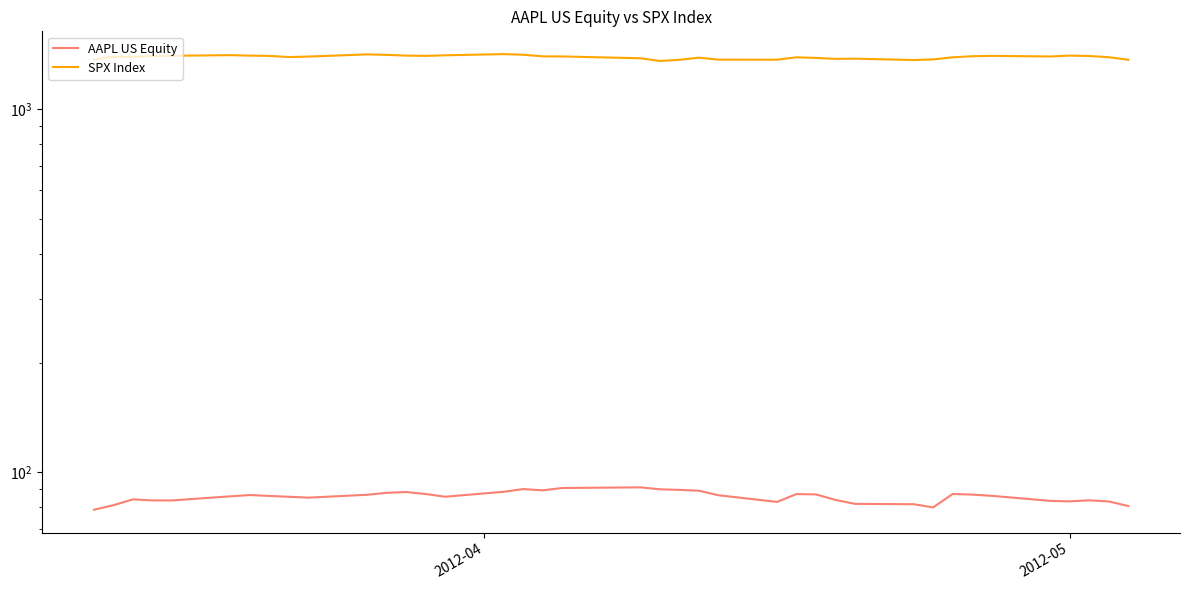

List the series in order of their overall mean, highest first.

SPX Index, AAPL US Equity